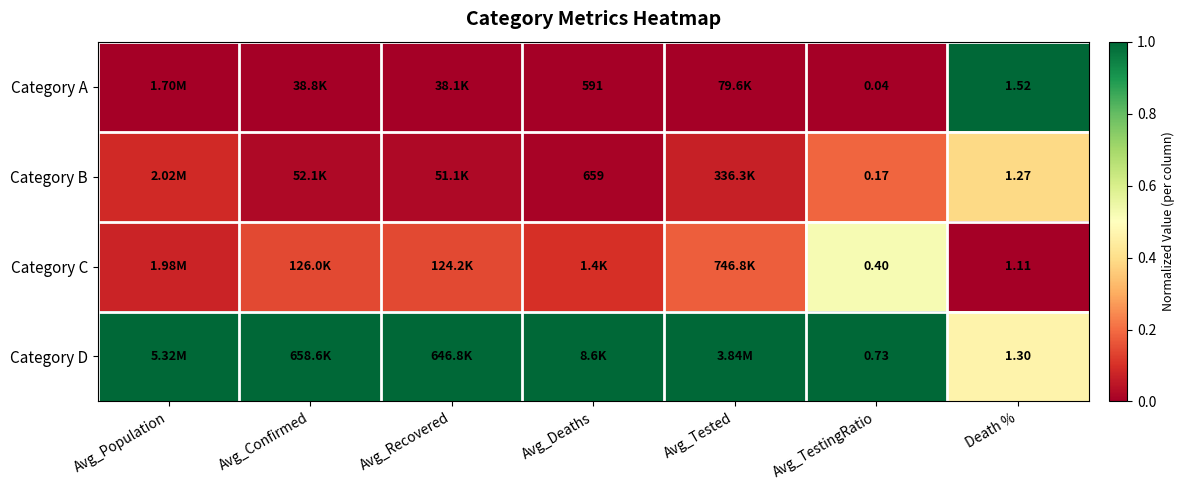

What is the difference between the Category B values at Avg_Population and Avg_Confirmed?

0.1